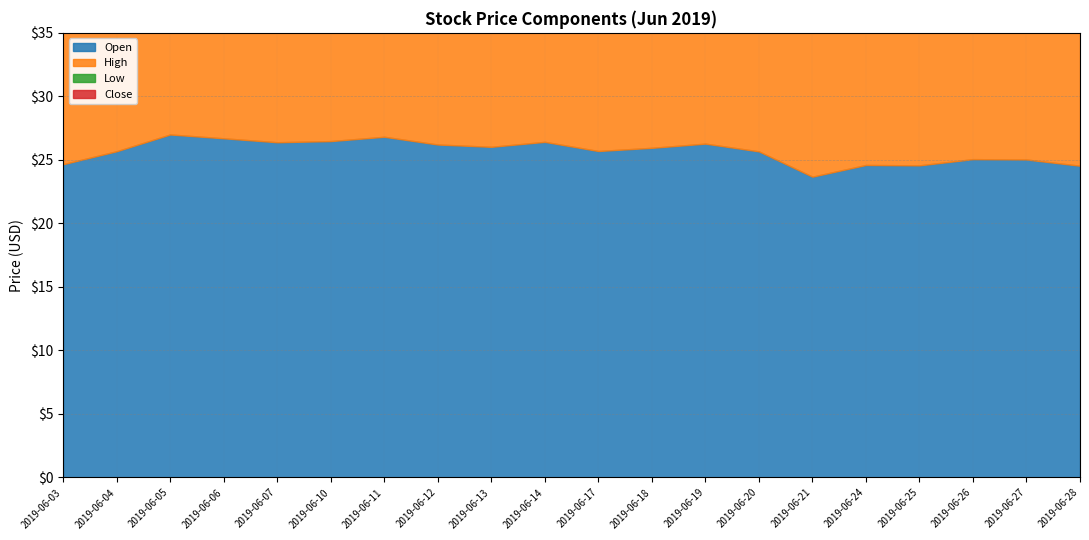

True or false: High and Open cross at least once.

False